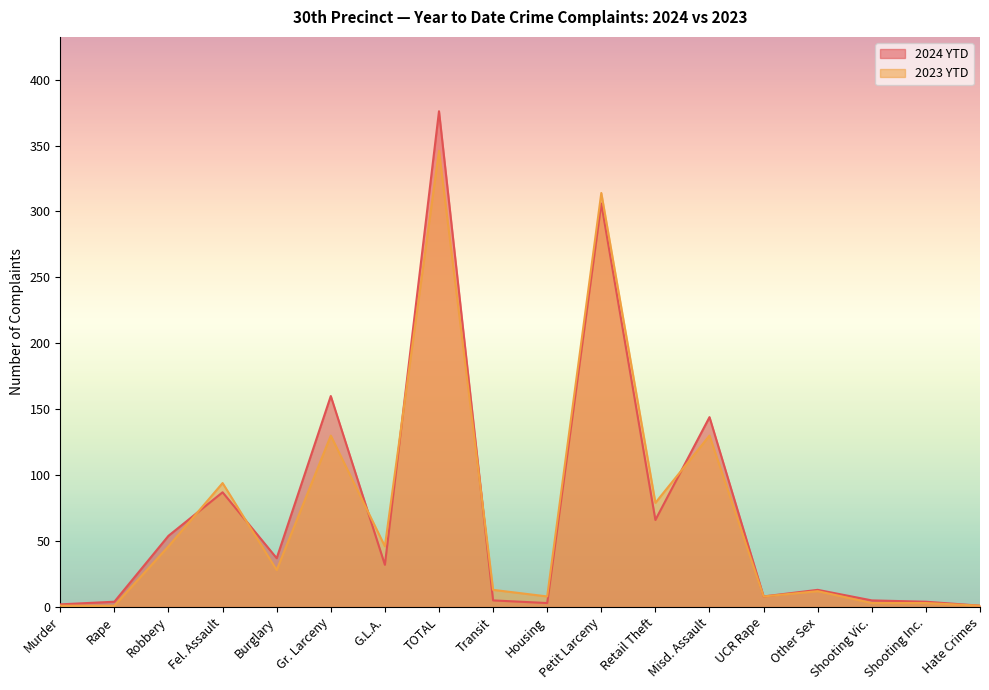

Rank the series at Gr. Larceny from lowest to highest value.

2023 YTD, 2024 YTD